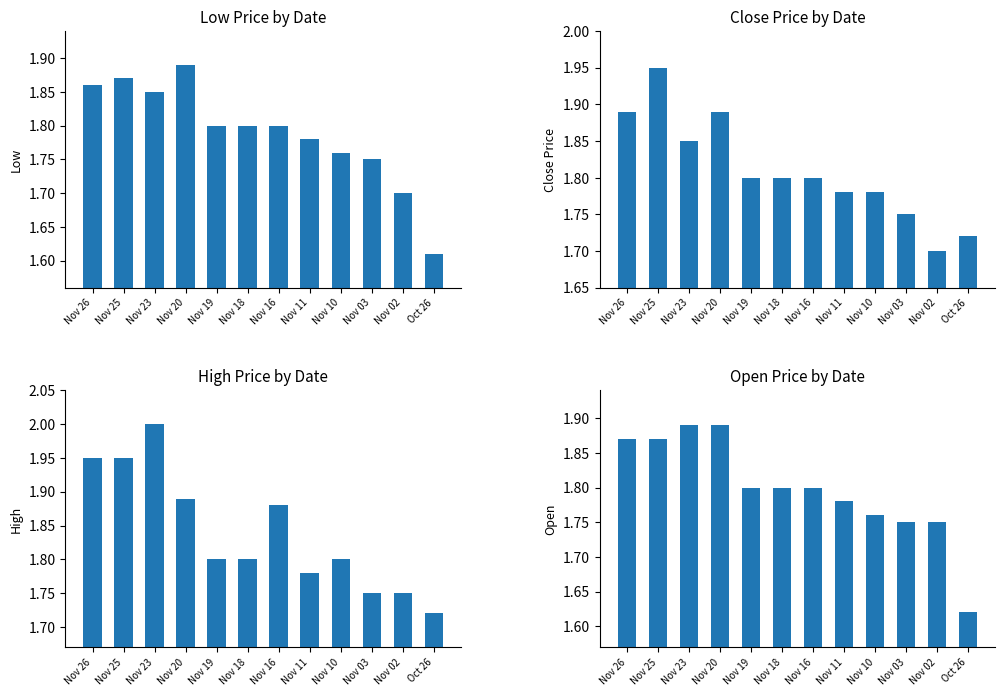

Between Nov 19 and Nov 10, which series saw the biggest shift?

Low